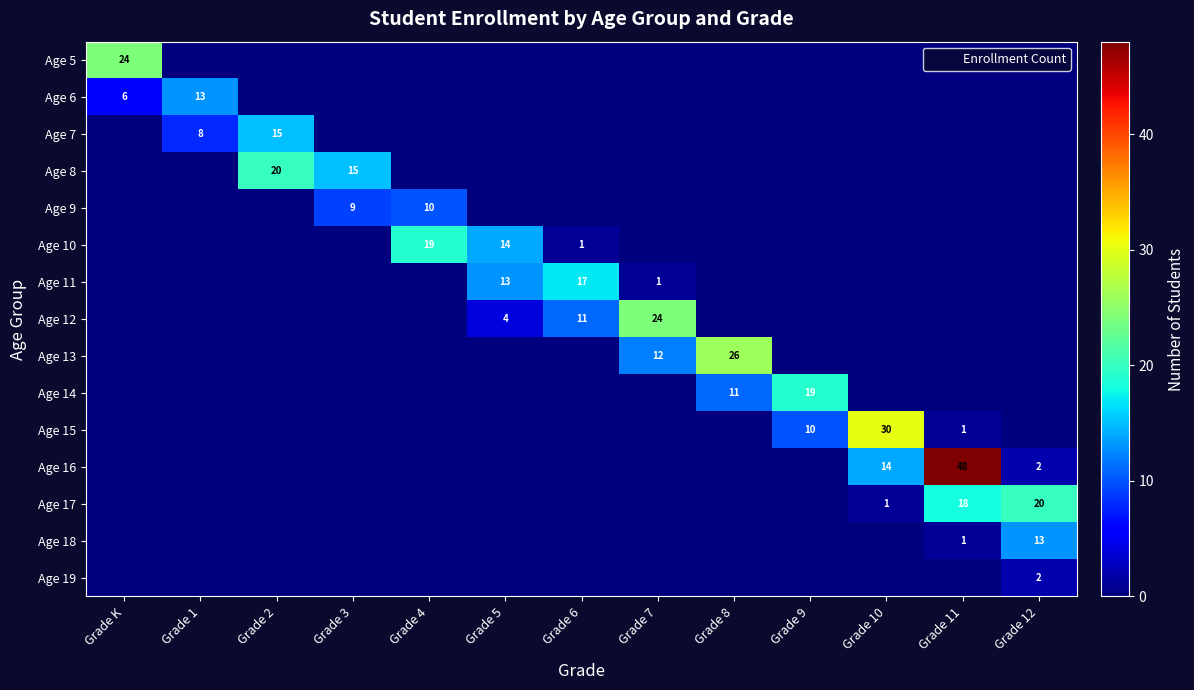

How many data points does each series have?

13